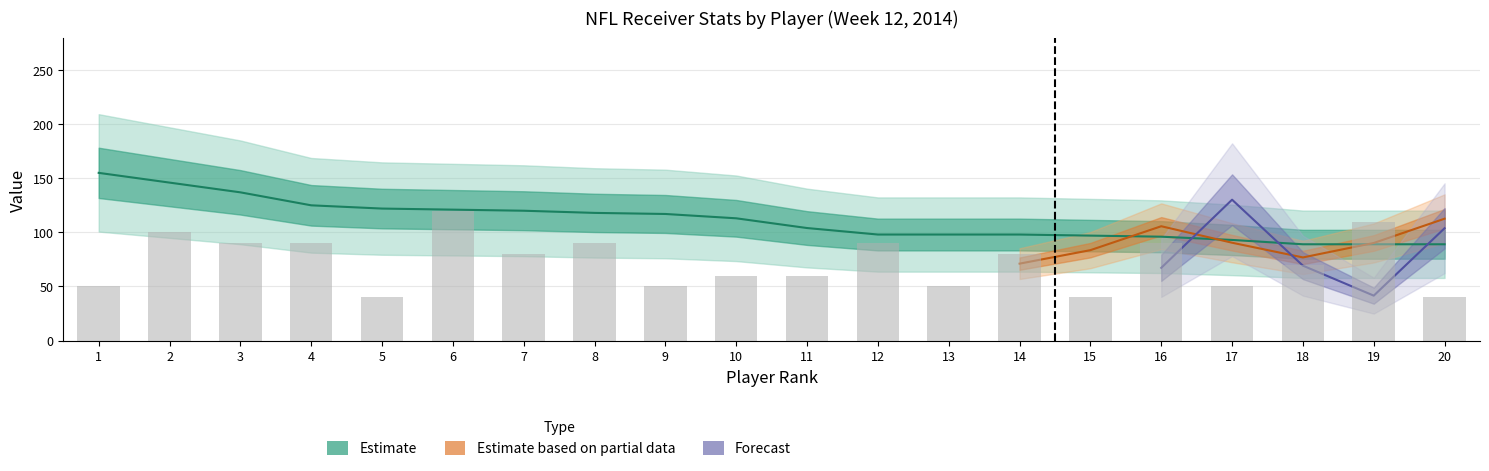

What is the difference between the values at 10 and 2?

40